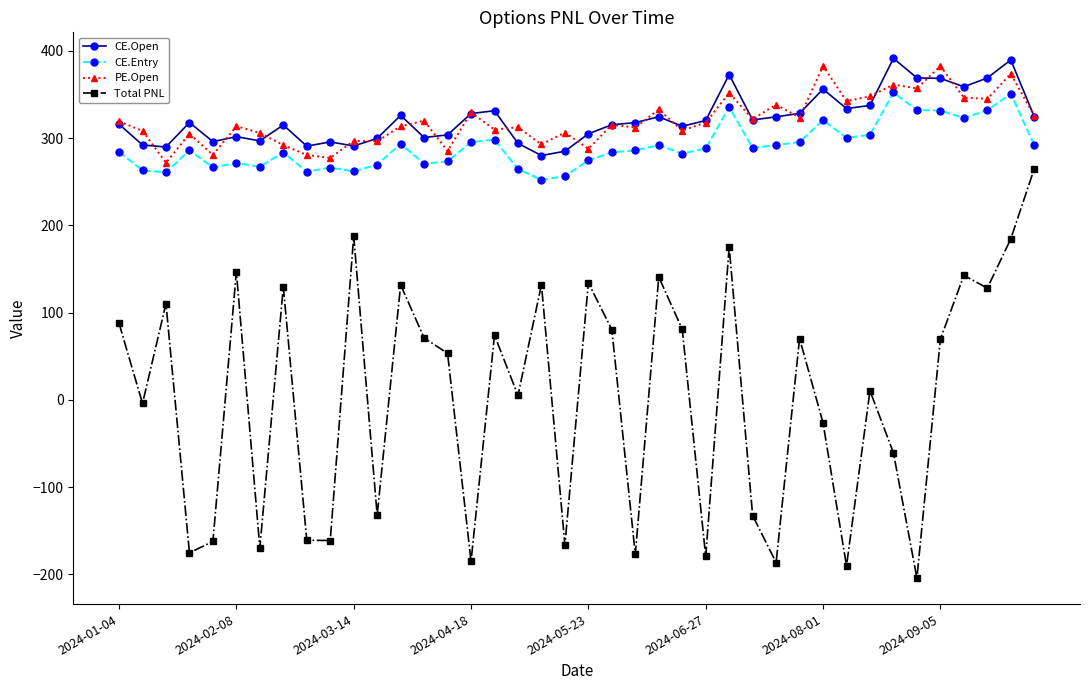

Which series has the largest range (max minus min)?

Total PNL